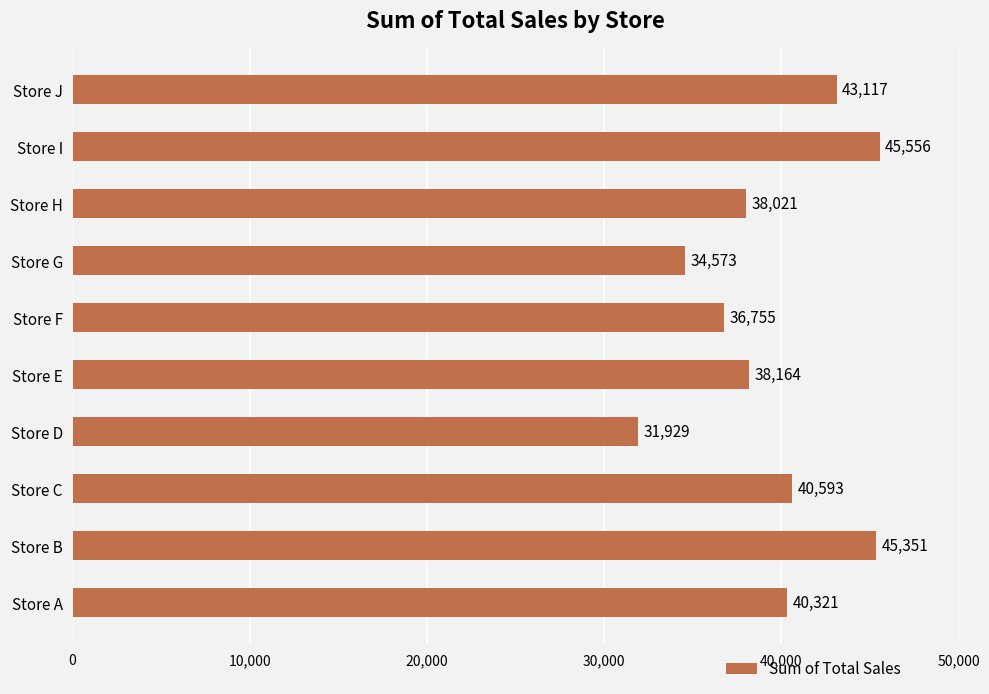

Reading bottom to top, what are all the values shown in this chart?

40321	45351	40593	31929	38164	36755	34573	38021	45556	43117